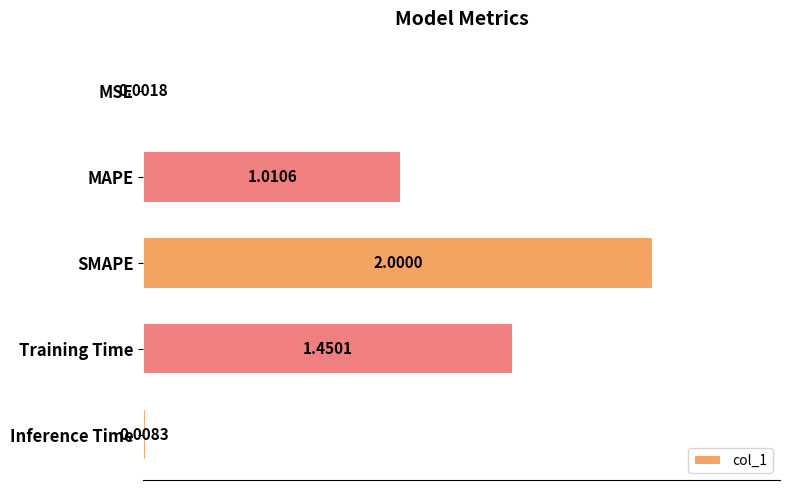

Does the chart contain stacked bars?

No